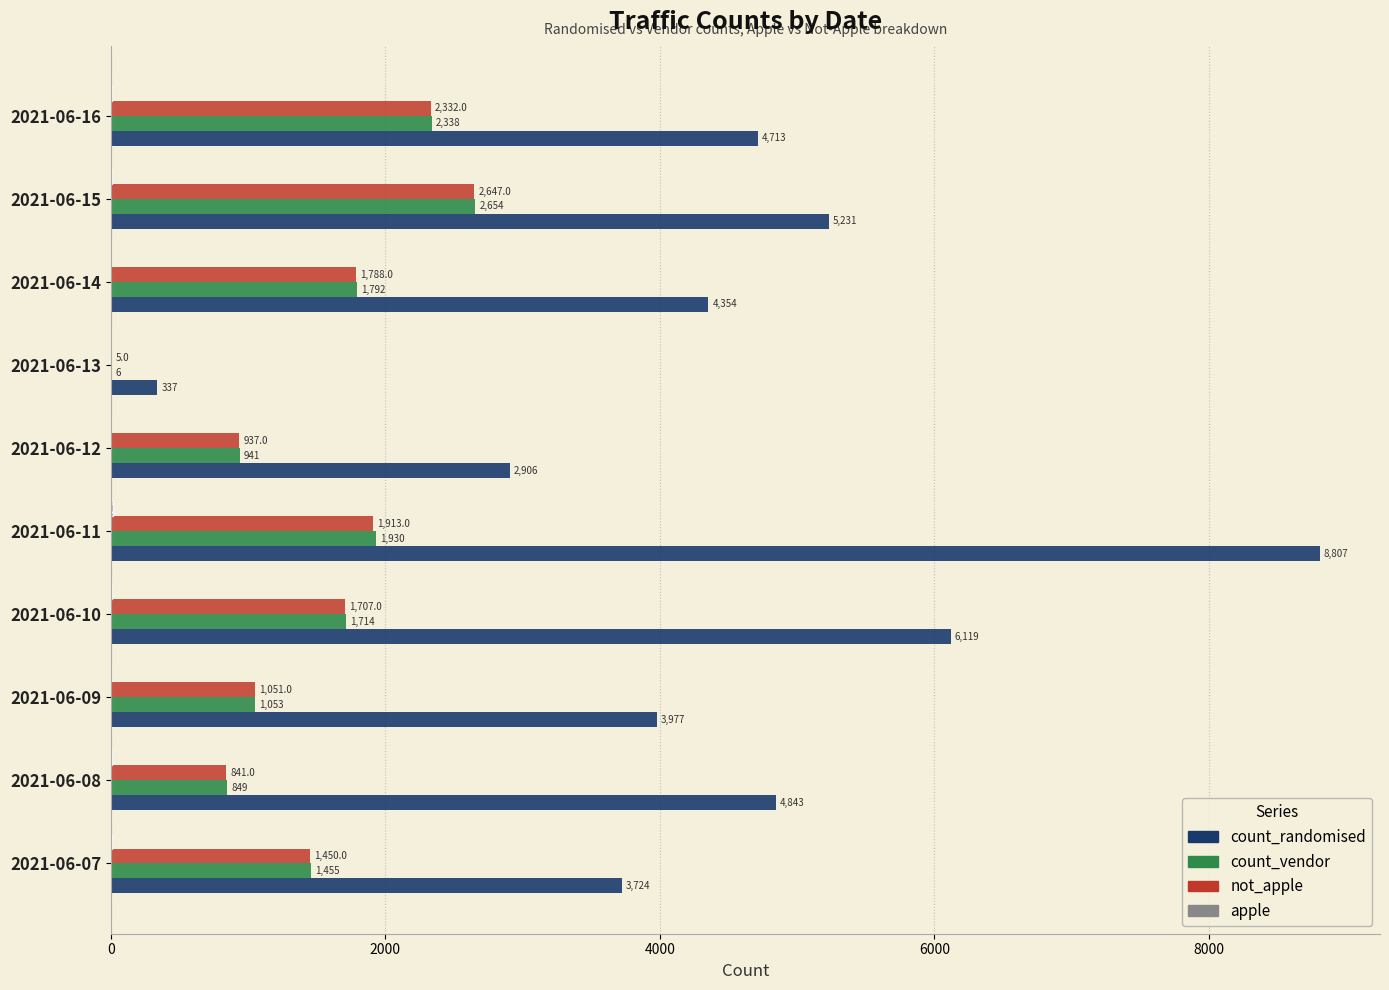

The value of count_randomised at 2021-06-14 is 4354. True or false?

True